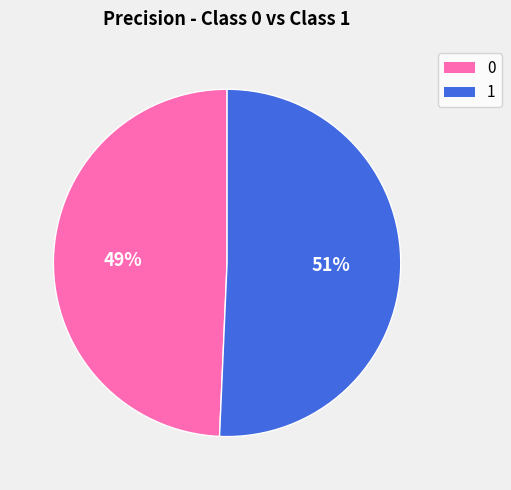

To the nearest percent, what is the average slice percentage?

50%